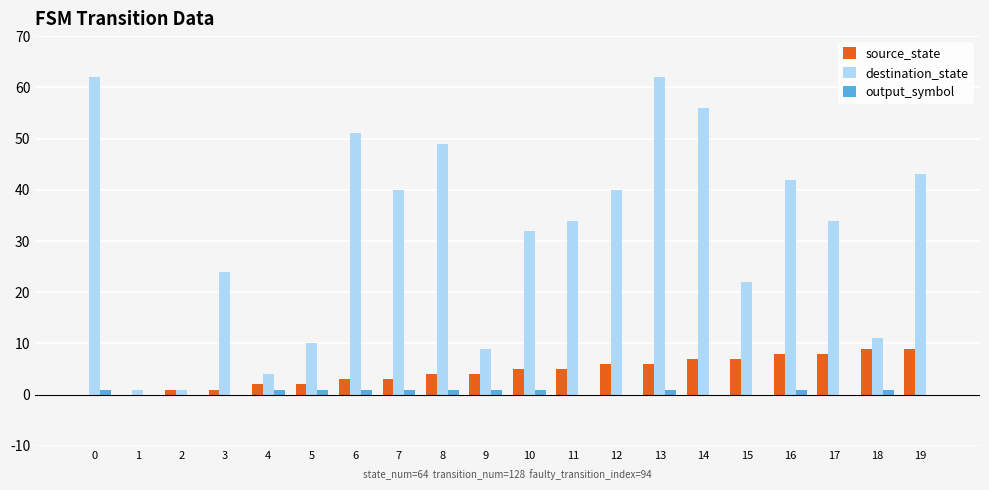

Between 2 and 3, which series saw the biggest shift?

destination_state